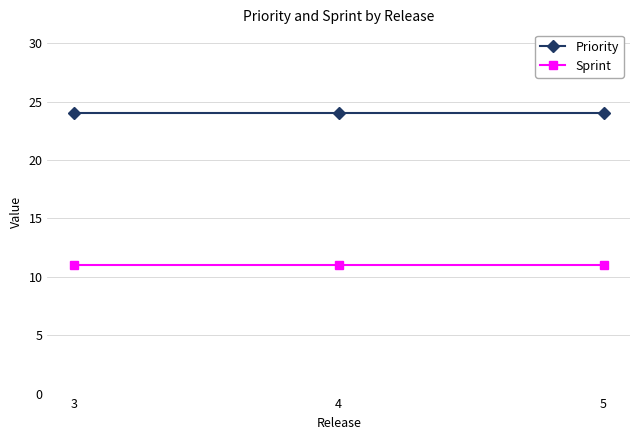

What is the average value of the Priority series?

24